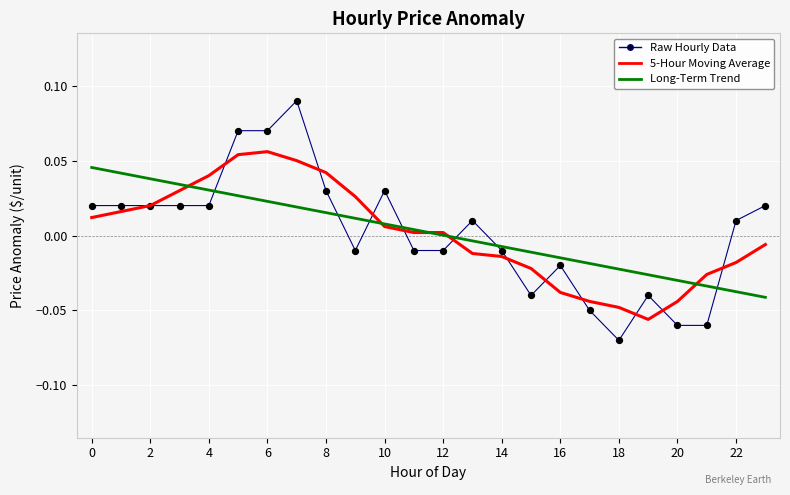

How many lines are shown in the chart?

3